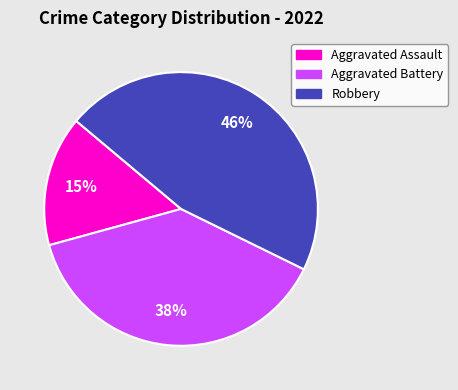

Between Aggravated Assault and Aggravated Battery, which is larger?

Aggravated Battery